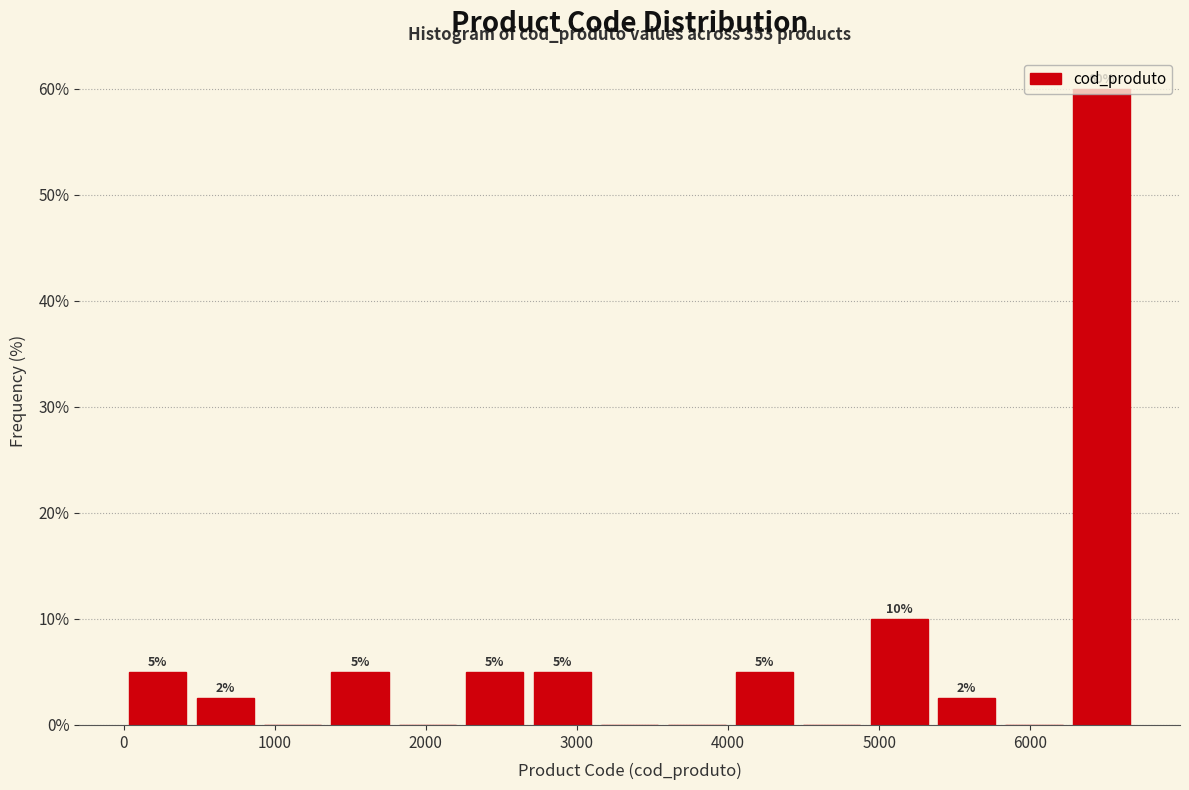

Over which range of the x-axis is the bar tallest?

6200 to 6700